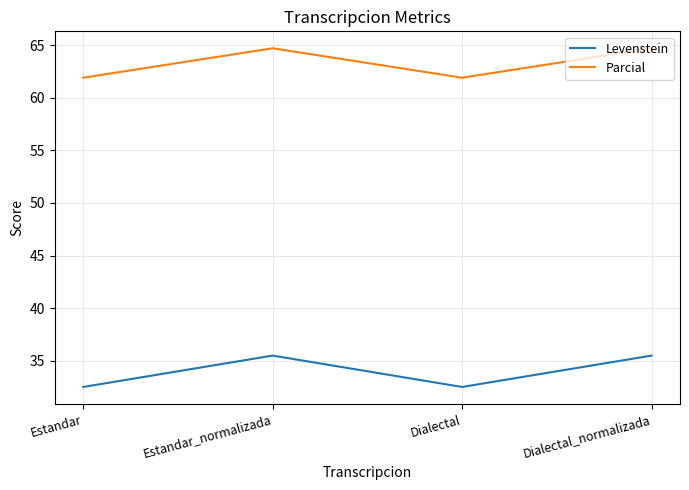

What is the sum of all Levenstein values?

136.0